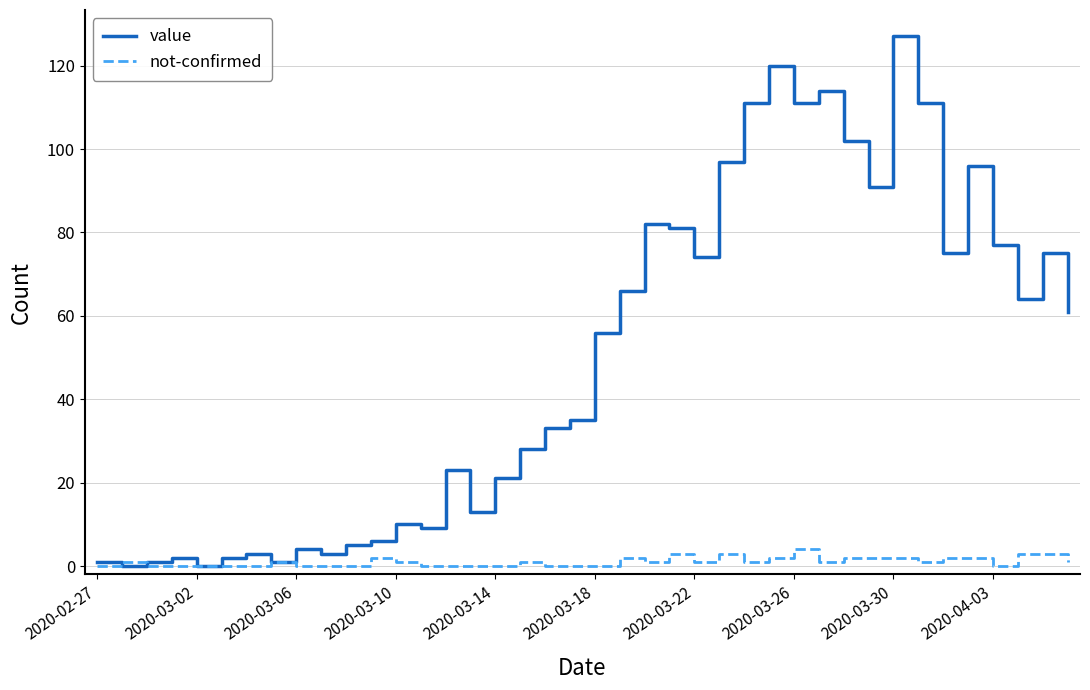

Rank the series by their average value, from highest to lowest.

value, not-confirmed